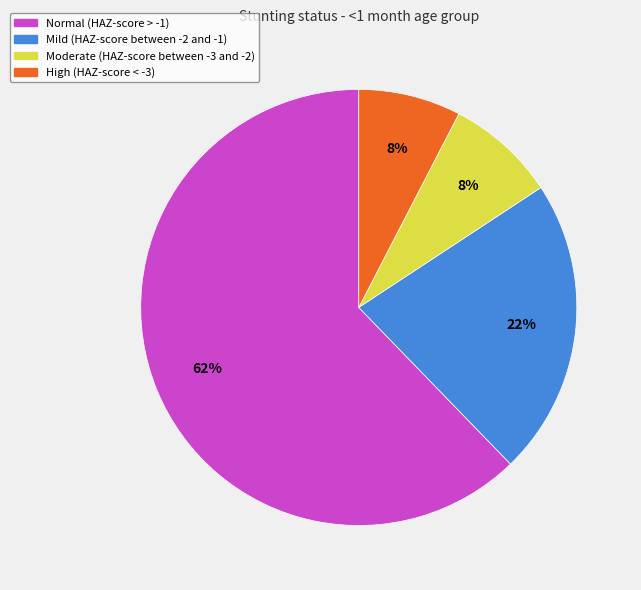

To the nearest percent, what is the average slice percentage?

25%